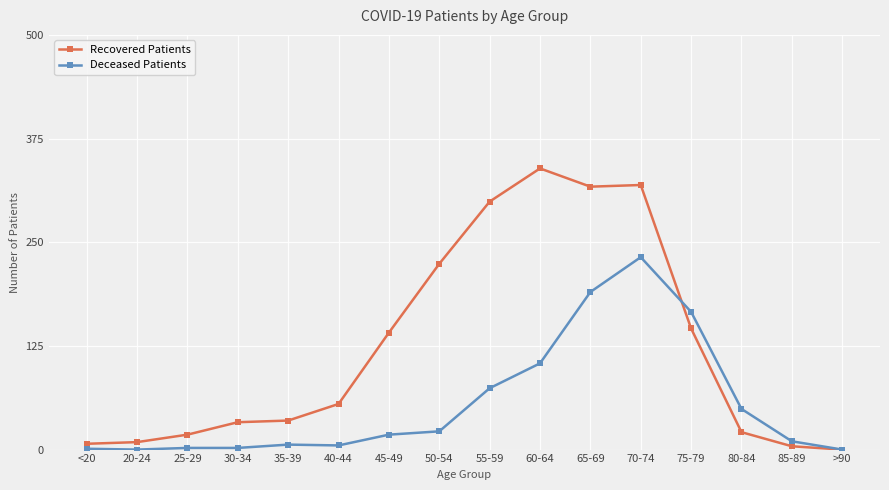

Which series has the largest range (max minus min)?

Recovered Patients